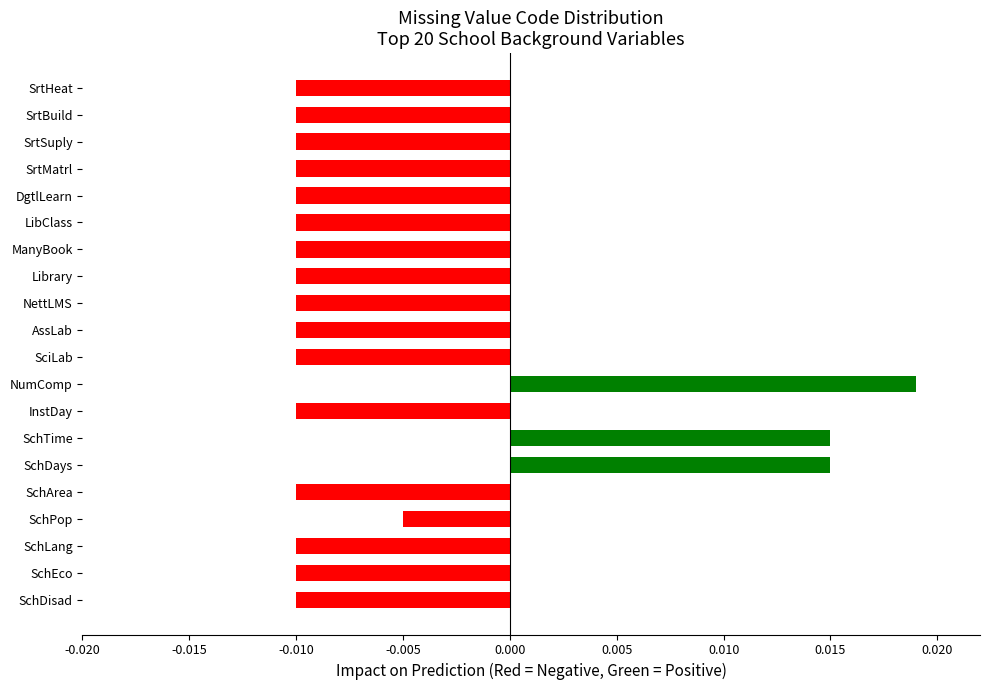

Which label corresponds to the largest value in the chart?

NumComp